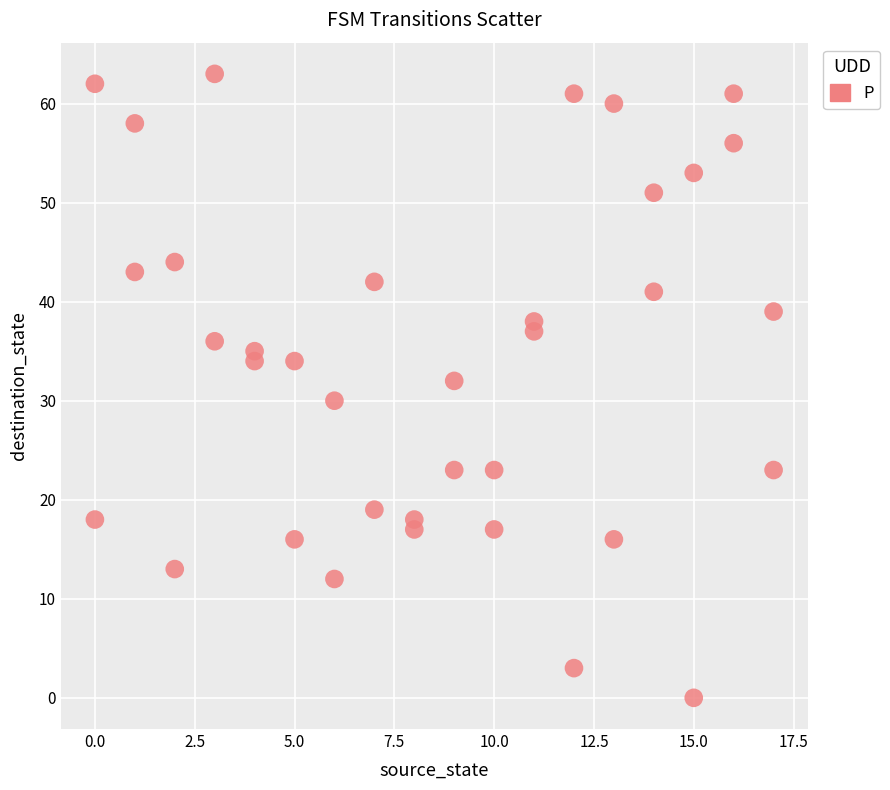

What is the range of Y values (max minus min)?

63